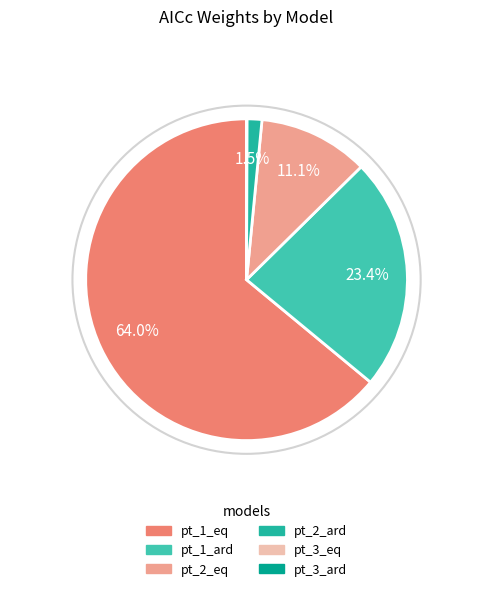

True or false: pt_1_eq accounts for 69% of the total.

False